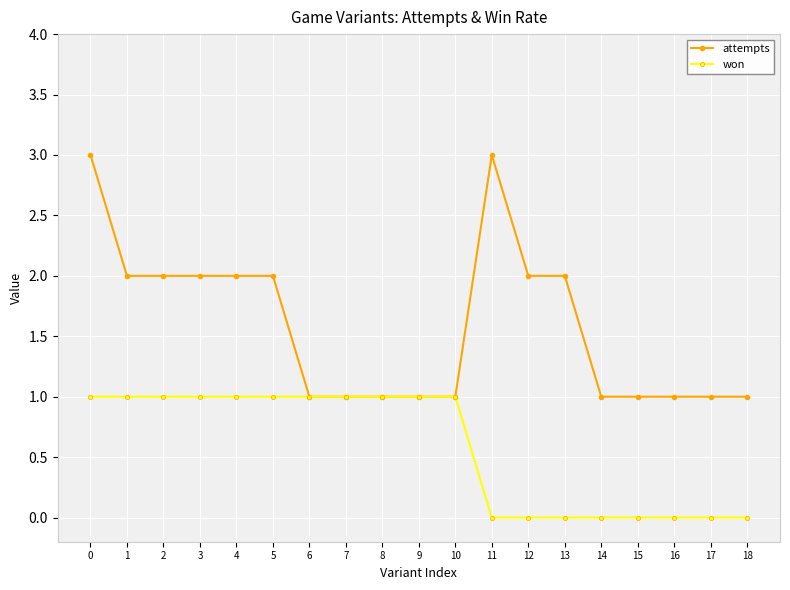

Is the value of attempts at 1 greater than the value of won at 5?

Yes